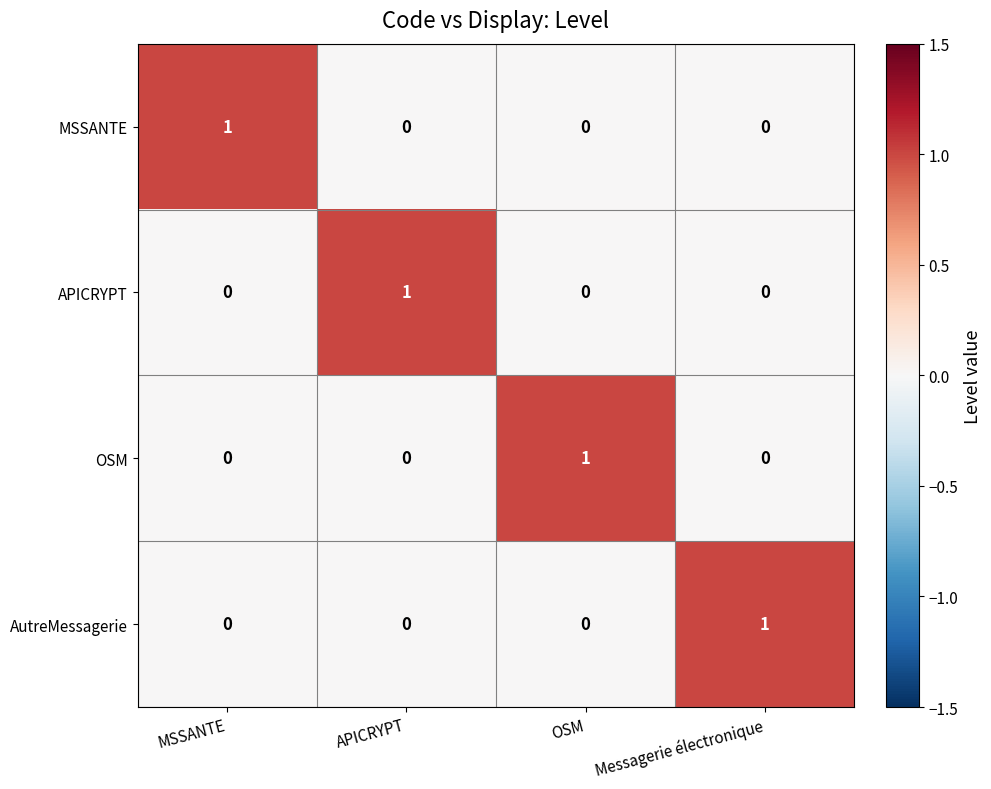

How many series are shown in this chart?

4